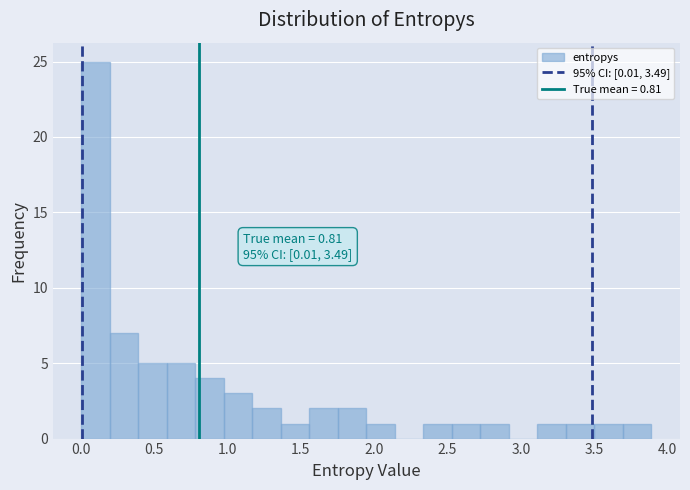

Read against the x-axis, roughly where is the centre of the tallest bar?

0.10